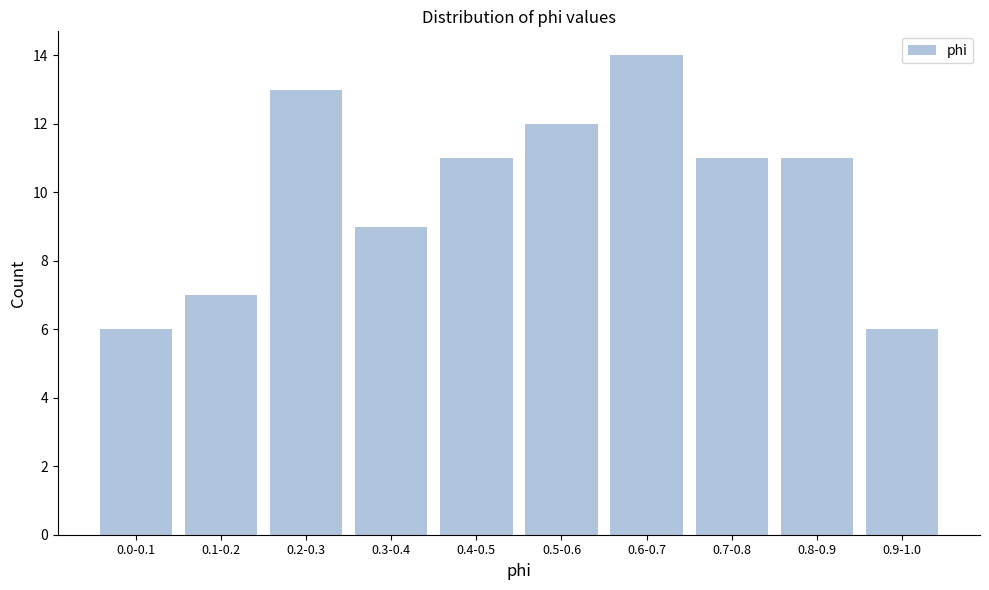

Reading right to left, extract all data points from this chart.

6	11	11	14	12	11	9	13	7	6